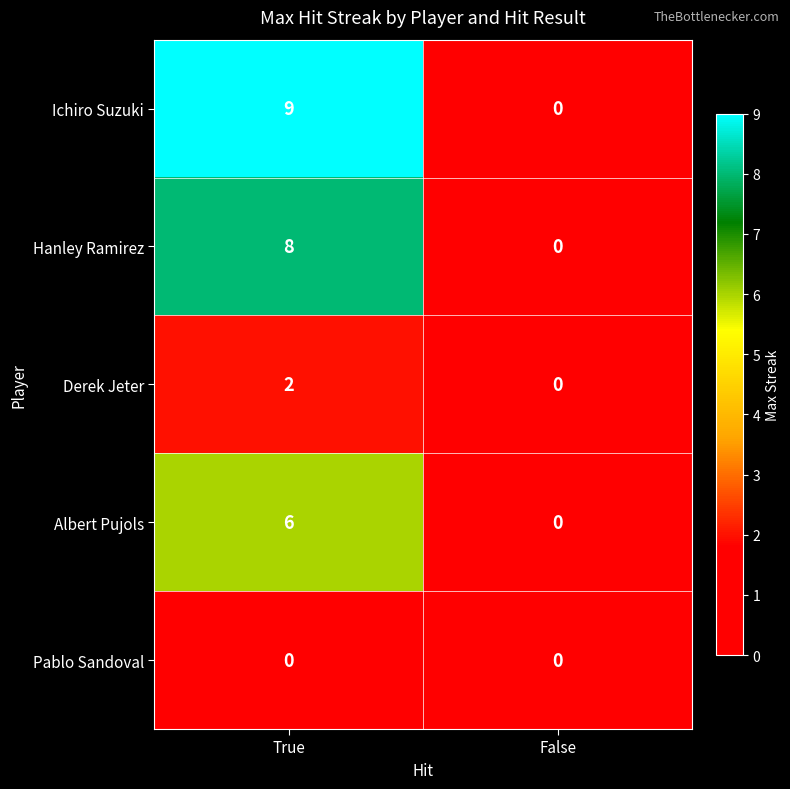

At which label is Ichiro Suzuki closest to 4?

False